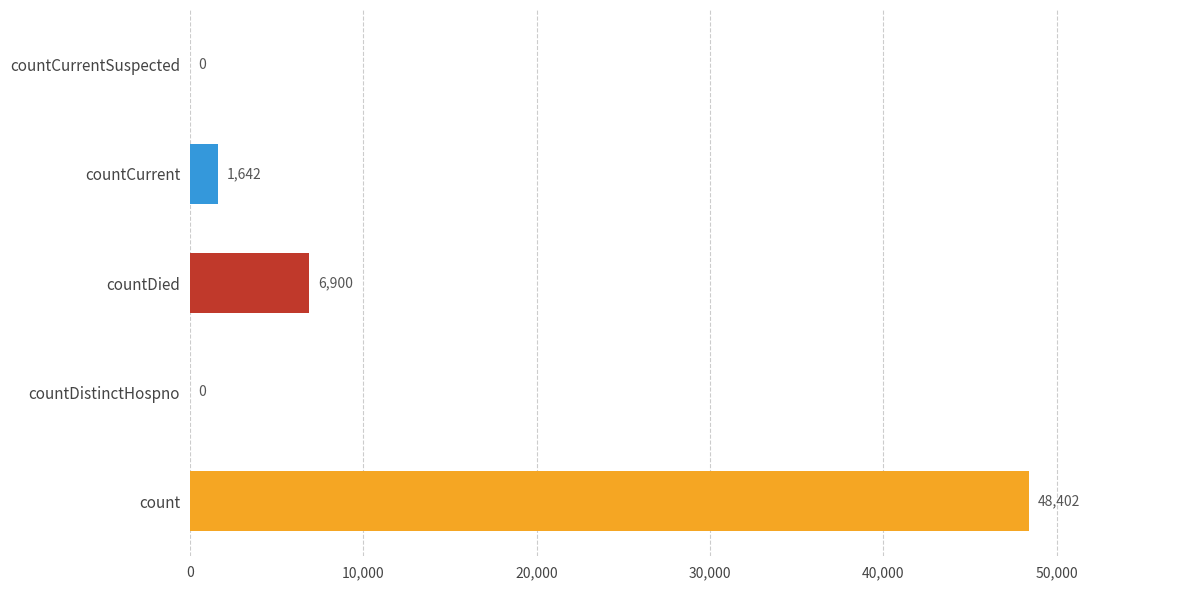

Are the bars horizontal?

Yes